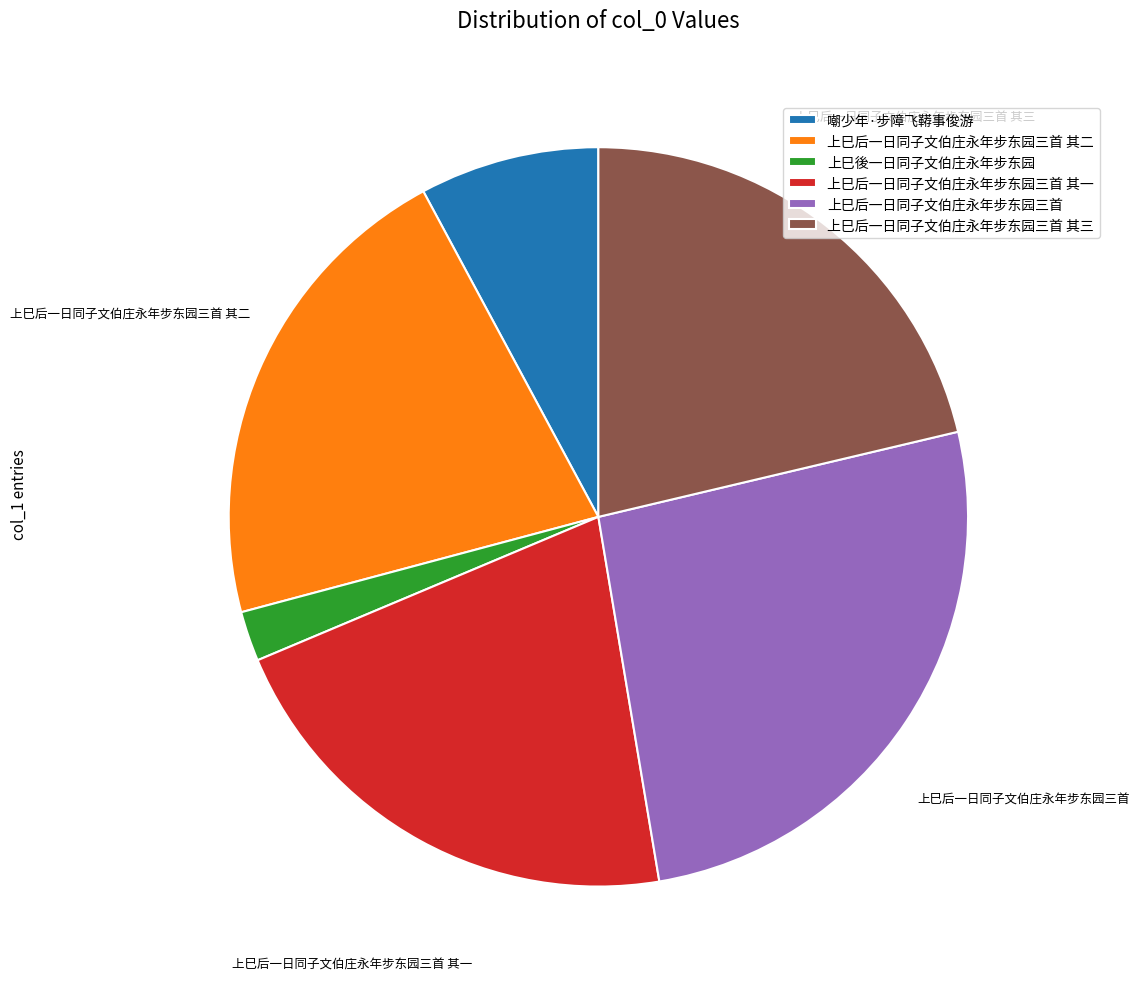

Is the sum of 上巳后一日同子文伯庄永年步东园三首 其一 and 上巳後一日同子文伯庄永年步东园 greater than half?

No